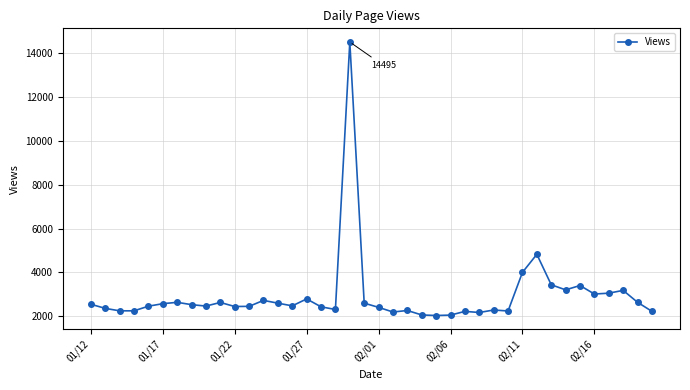

What is the difference between the maximum and second lowest values?

12439